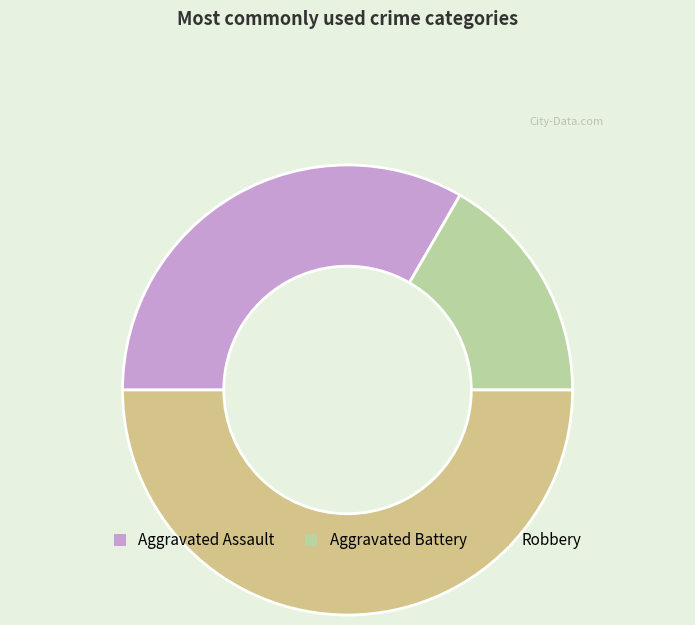

Which has a higher value, Robbery or Aggravated Assault?

Robbery